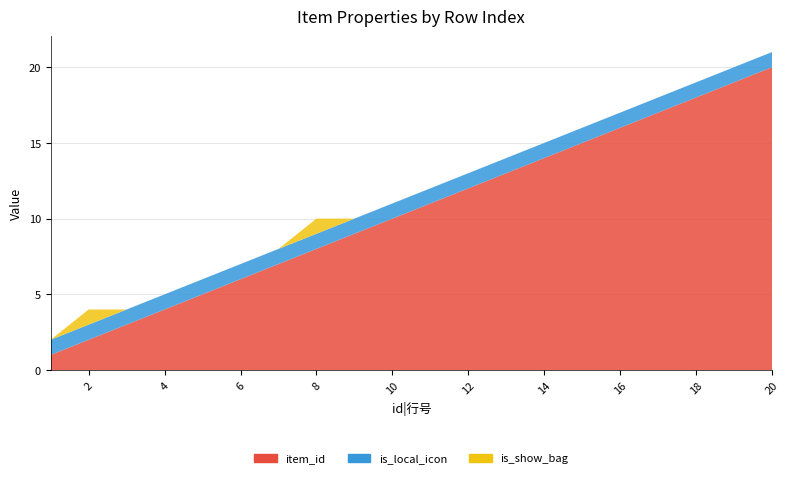

Reading left to right, extract all data points from this chart.

item_id: 1=1	2=2	3=3	4=4	5=5	6=6	7=7	8=8	9=9	10=10	11=11	12=12	13=13	14=14	15=15	16=16	17=17	18=18	19=19	20=20
is_local_icon: 1=1	2=1	3=1	4=1	5=1	6=1	7=1	8=1	9=1	10=1	11=1	12=1	13=1	14=1	15=1	16=1	17=1	18=1	19=1	20=1
is_show_bag: 1=0	2=1	3=0	4=0	5=0	6=0	7=0	8=1	9=0	10=0	11=0	12=0	13=0	14=0	15=0	16=0	17=0	18=0	19=0	20=0